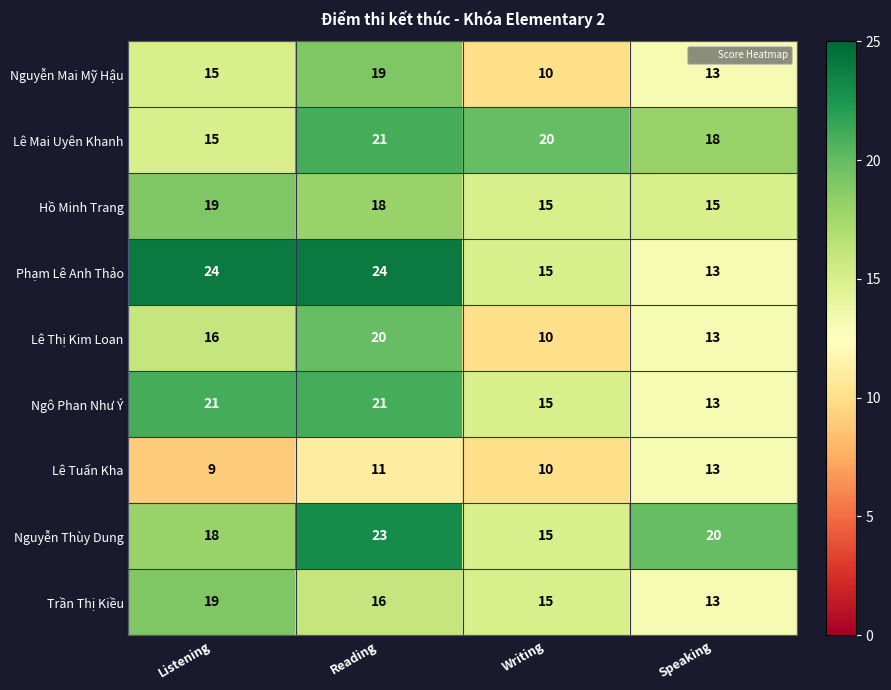

What value does the Phạm Lê Anh Thảo series have at Listening?

24